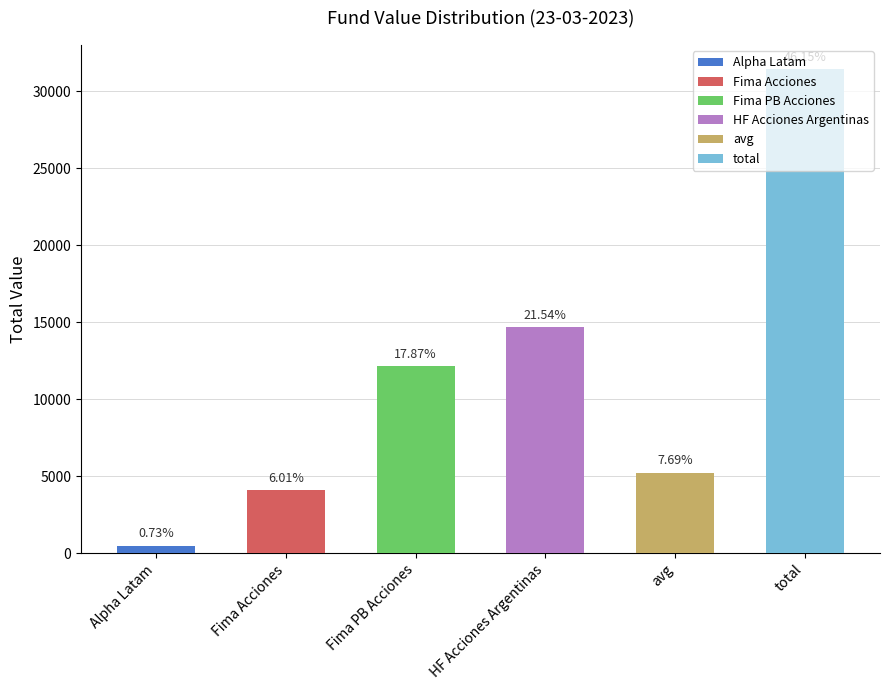

Is it true that 21-04-2023 equals 25392.9 at HF Acciones Argentinas?

False